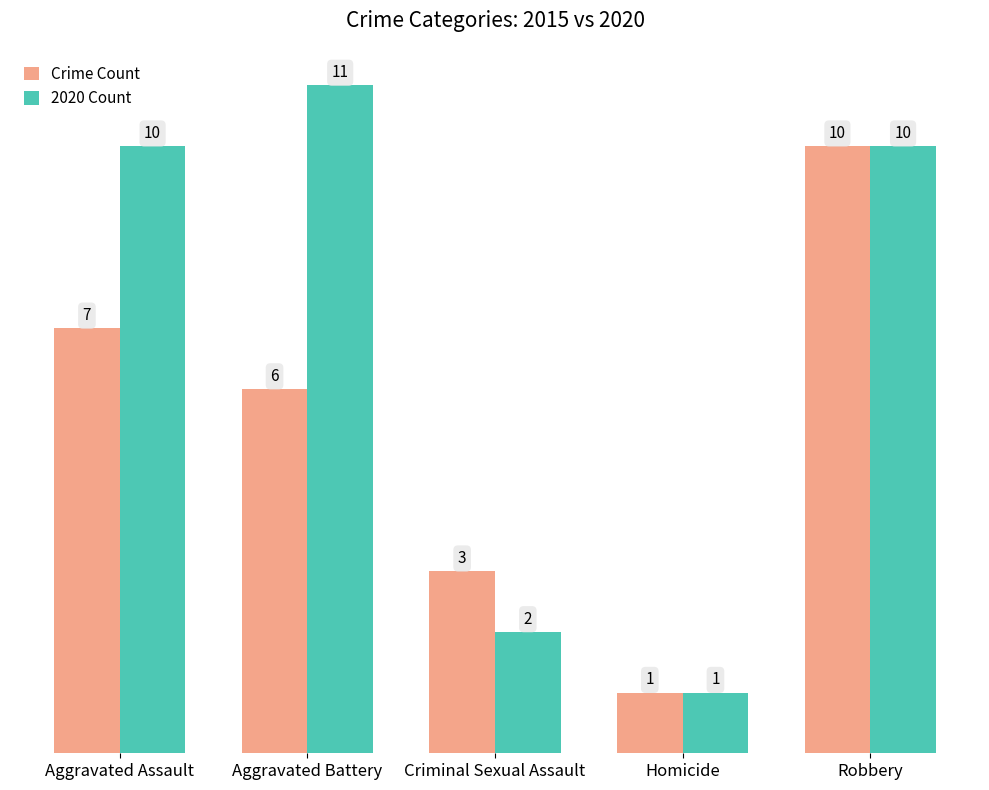

At which category does the chart reach its peak across all series?

Aggravated Battery